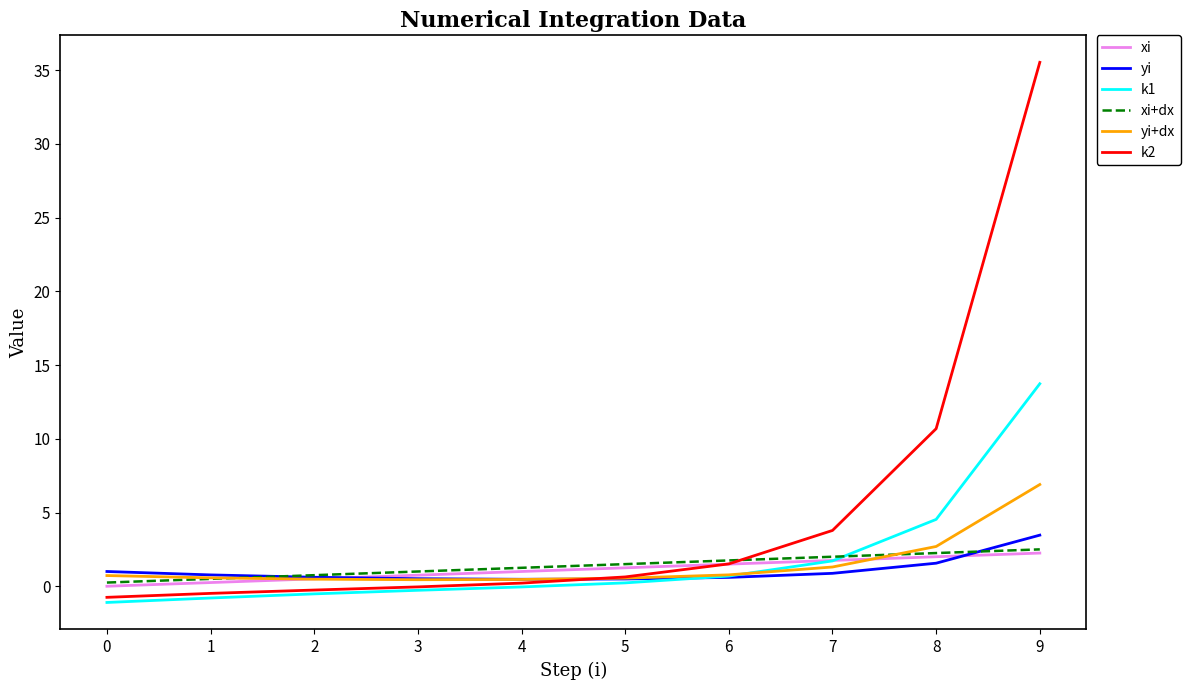

Is the value of xi+dx at 9 greater than the value of k1 at 4?

Yes